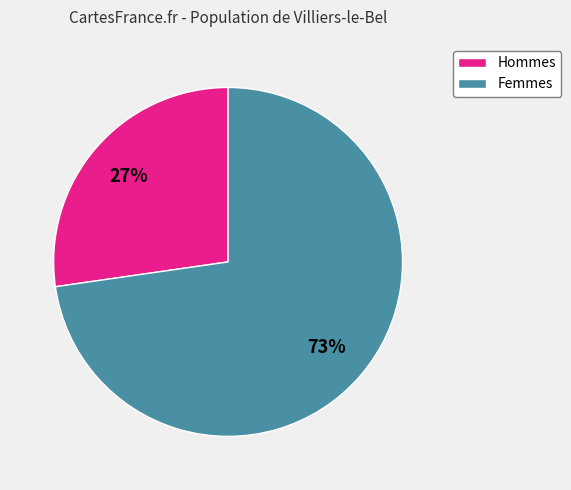

Do Hommes and Femmes together represent more than half of the pie?

Yes